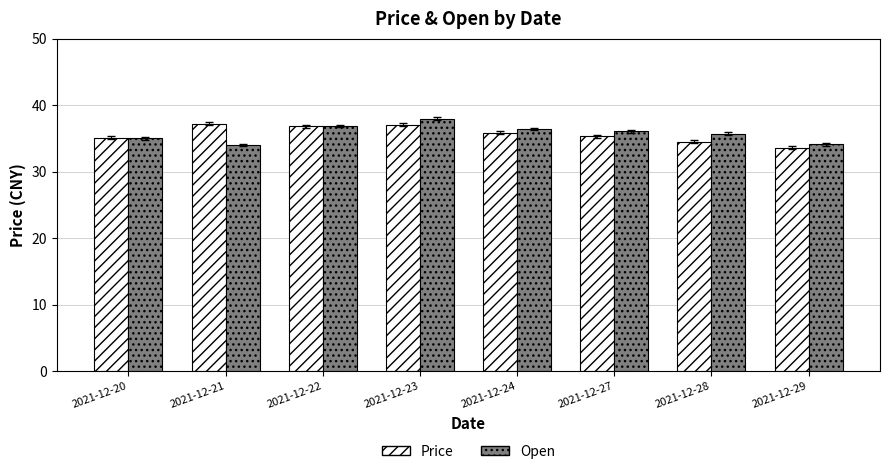

What is the sum of all Price values?

285.5